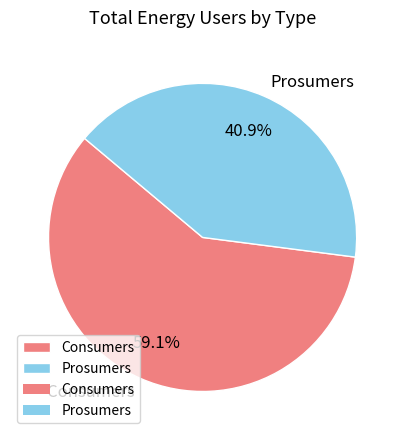

How much of the chart is everything except Prosumers?

59.1%